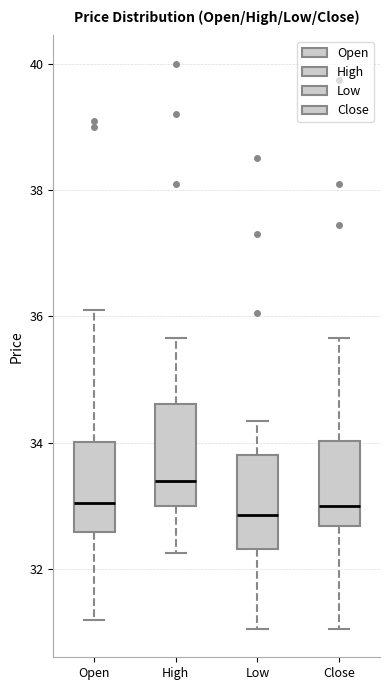

Reading left to right, transcribe this box plot: for each box, give where its median line is, the range the box spans, and where its two whiskers end, as read against the y-axis. The values are not printed on the chart, so give them approximately, as read against the axis.

Open: median 33.0, box 32.6 to 34.0, whiskers 31.2 to 36.2
High: median 33.4, box 33.0 to 34.6, whiskers 32.2 to 35.6
Low: median 32.8, box 32.4 to 33.8, whiskers 31.0 to 34.4
Close: median 33.0, box 32.6 to 34.0, whiskers 31.0 to 35.6